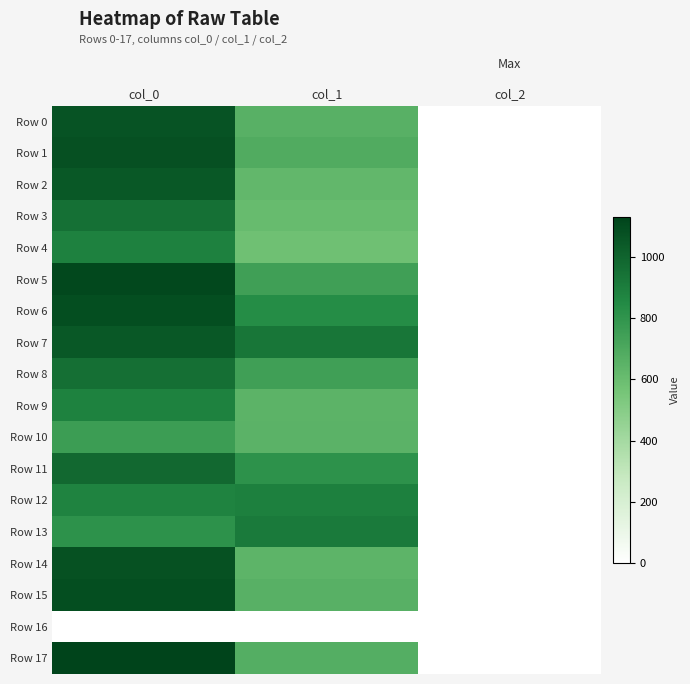

Which series has the largest range (max minus min)?

Row 17